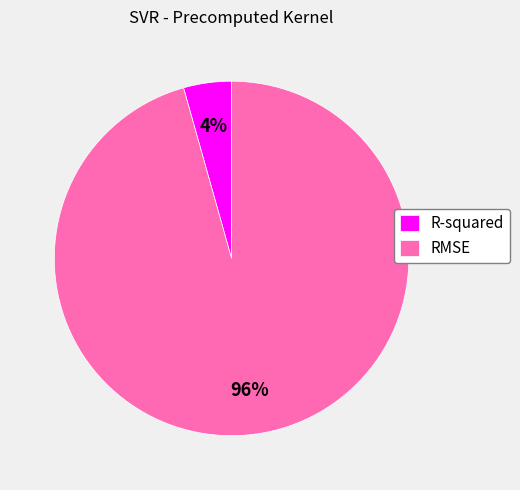

Between R-squared and RMSE, which is larger?

RMSE